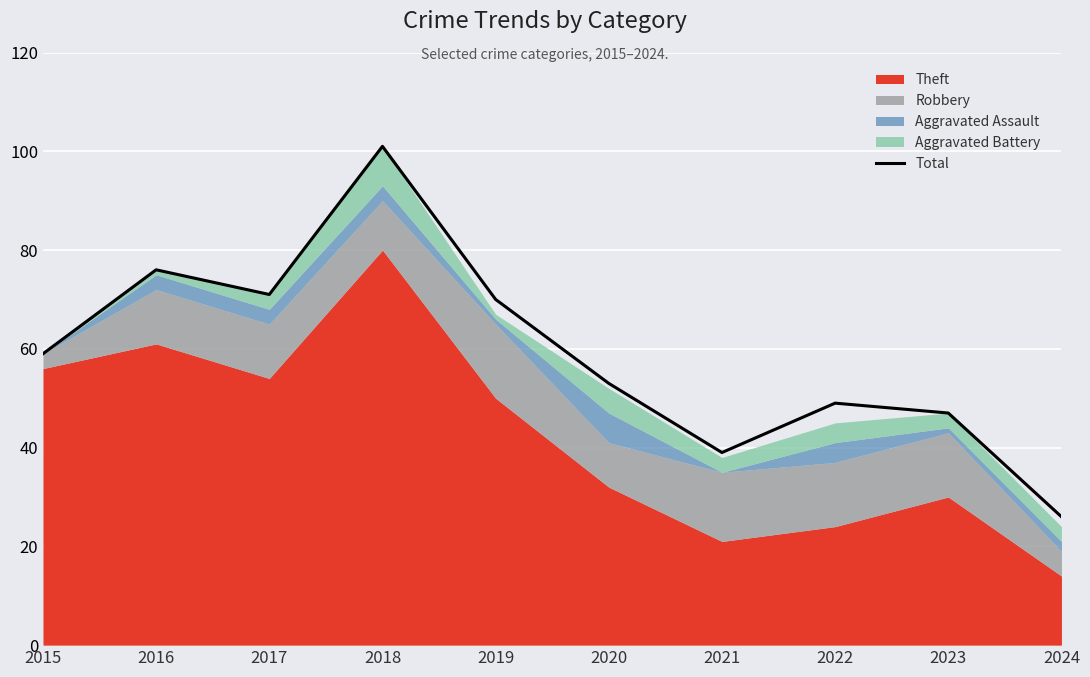

Where is the data nearest to the value 63?

2015